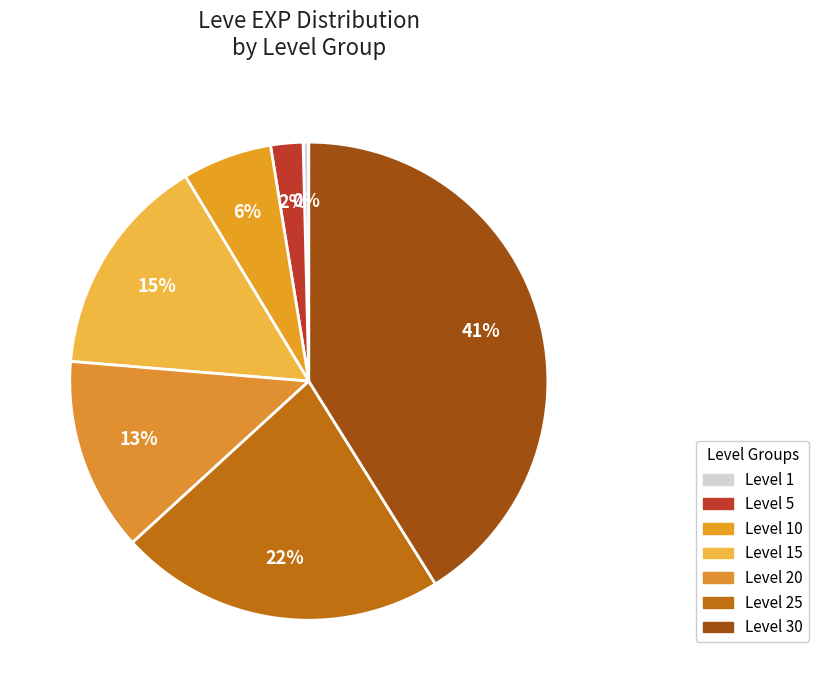

To the nearest percent, what is the combined percentage of Level 1 and Level 20?

13%